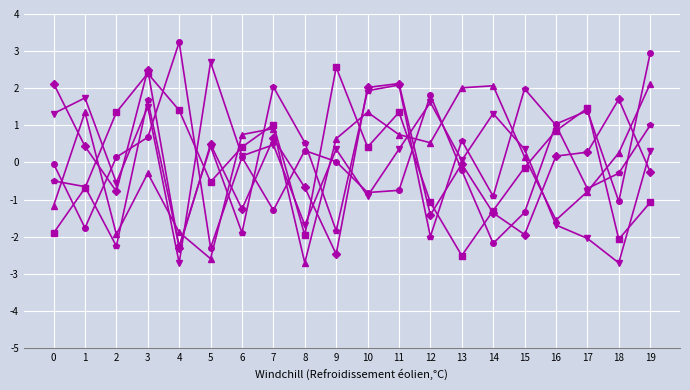

At which category is the sum across all series the highest?

3